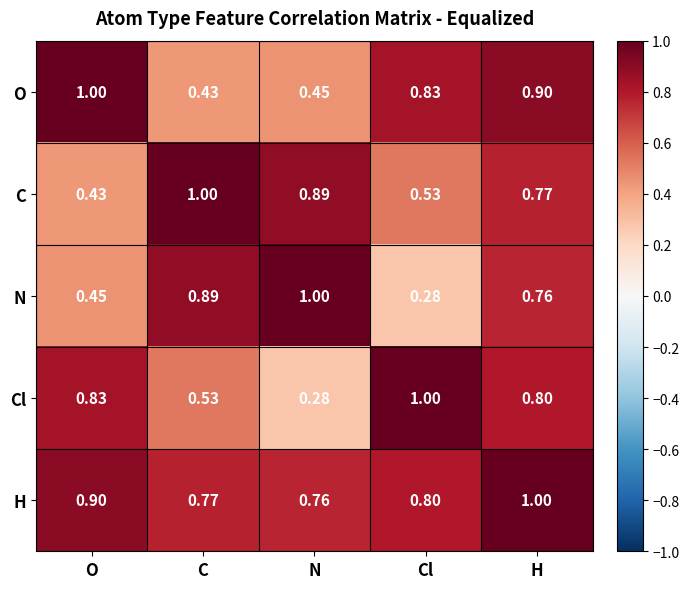

Is the value of H at H greater than the value of O at Cl?

Yes